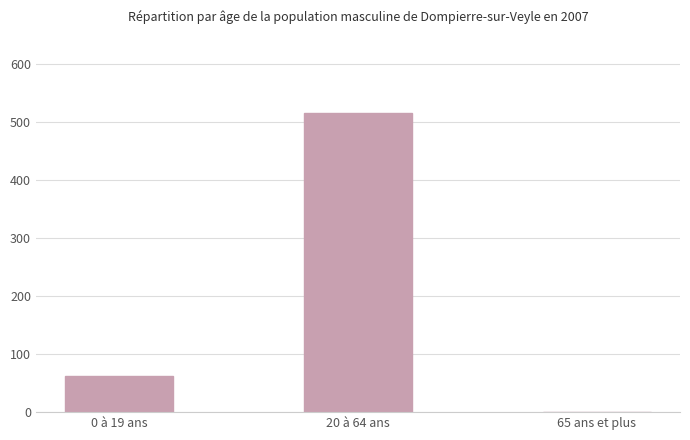

At which label is the value closest to 258?

0 à 19 ans